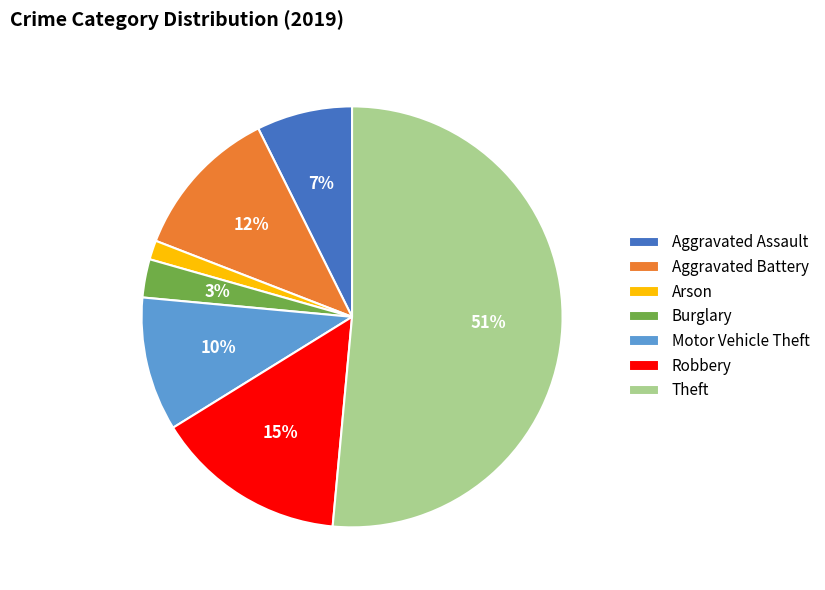

Which category has the smallest portion of the pie?

Arson